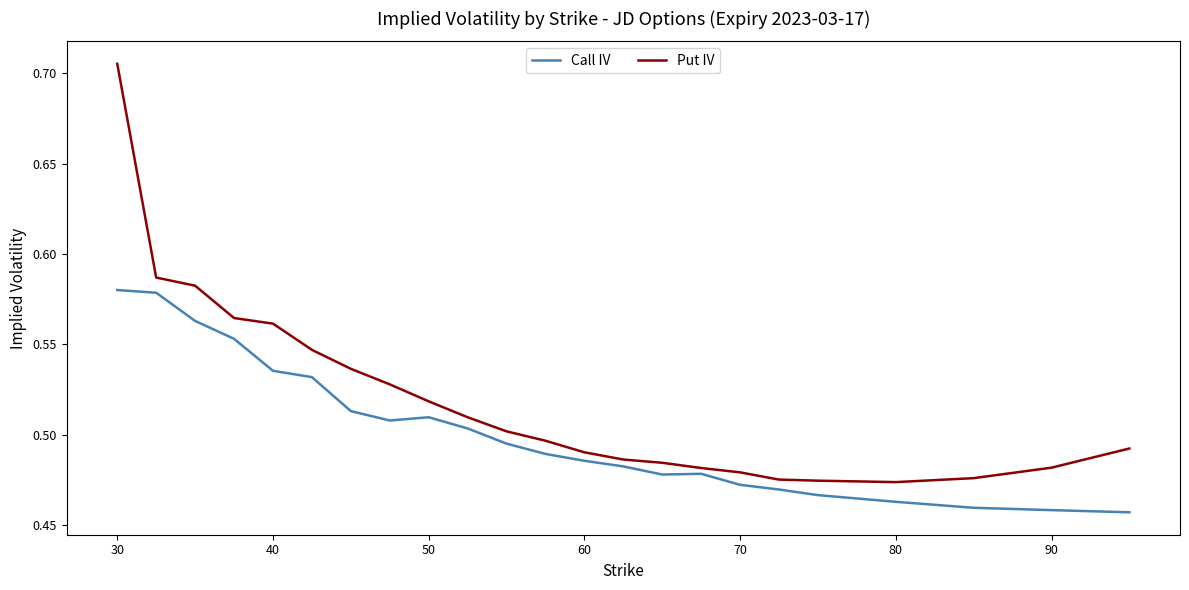

List the series in order of their overall mean, lowest first.

Call IV, Put IV